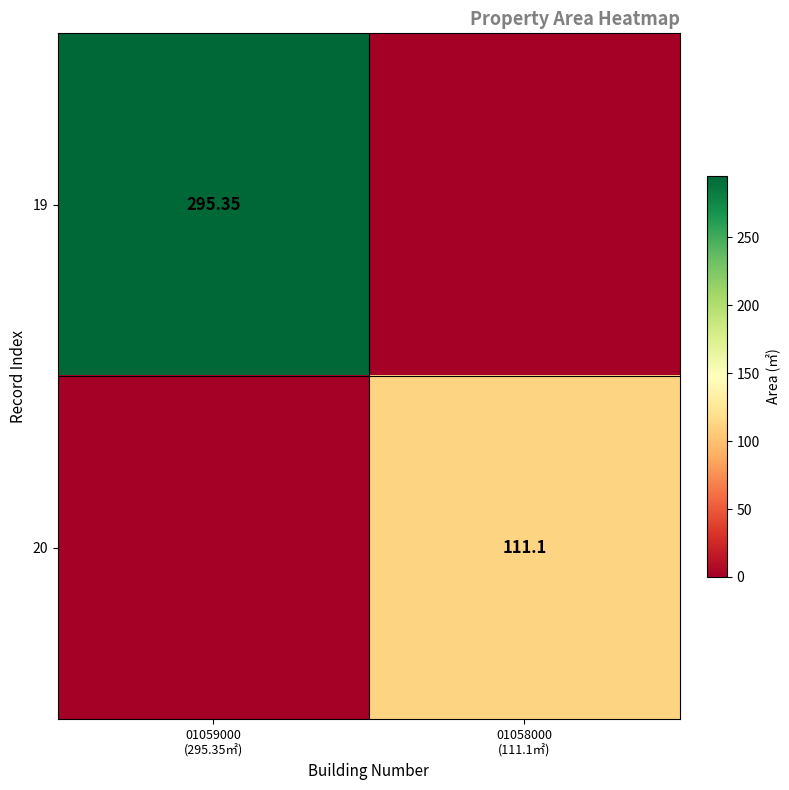

At how many categories does at least one series exceed 73?

2